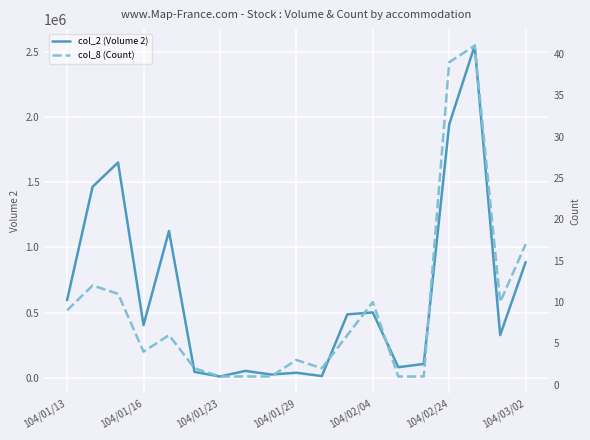

Where is the first local minimum for col_2 (Volume 2)?

104/01/16